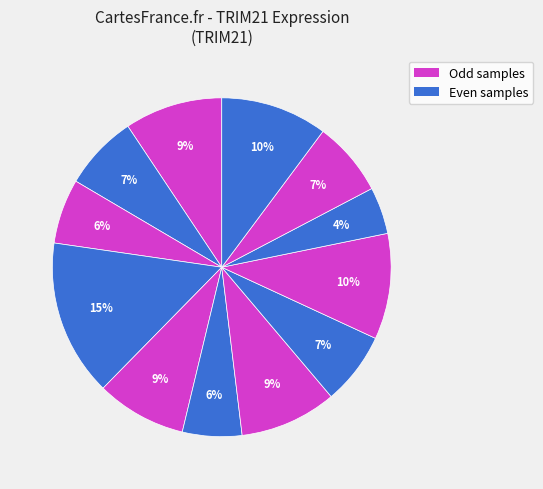

Count the number of slices in the pie.

12